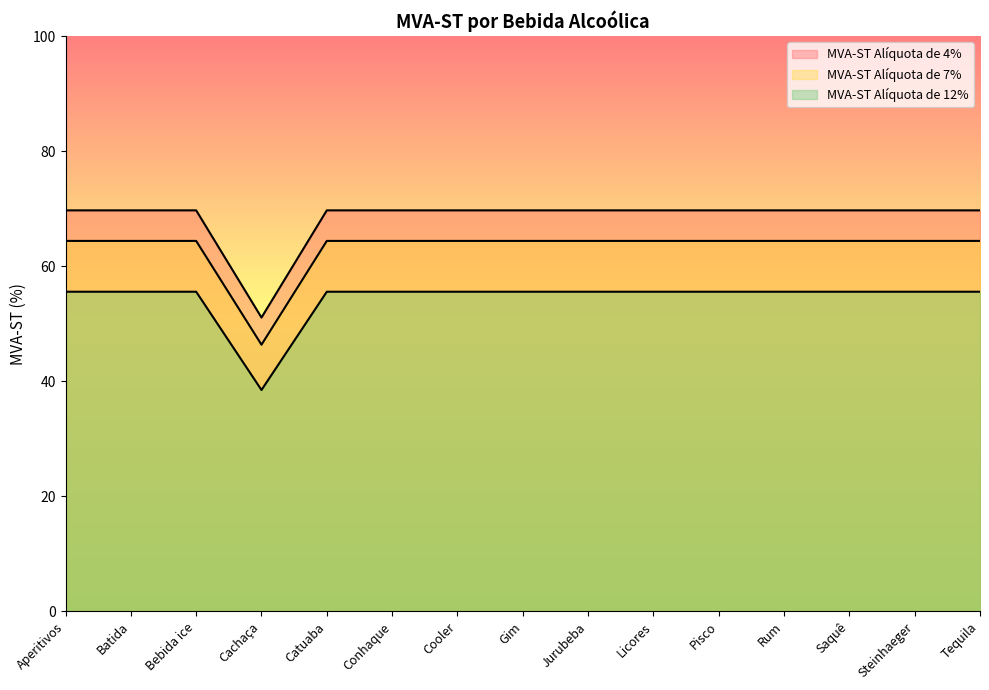

At which category is the sum across all series the highest?

Aperitivos